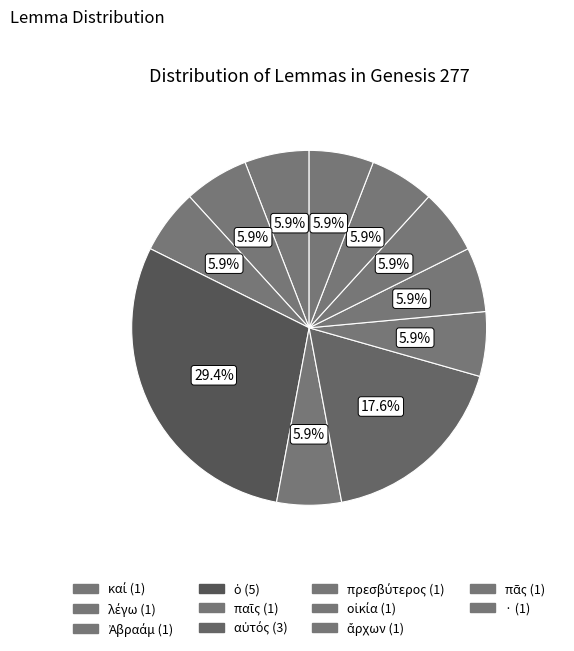

How many slices are in this pie chart?

11